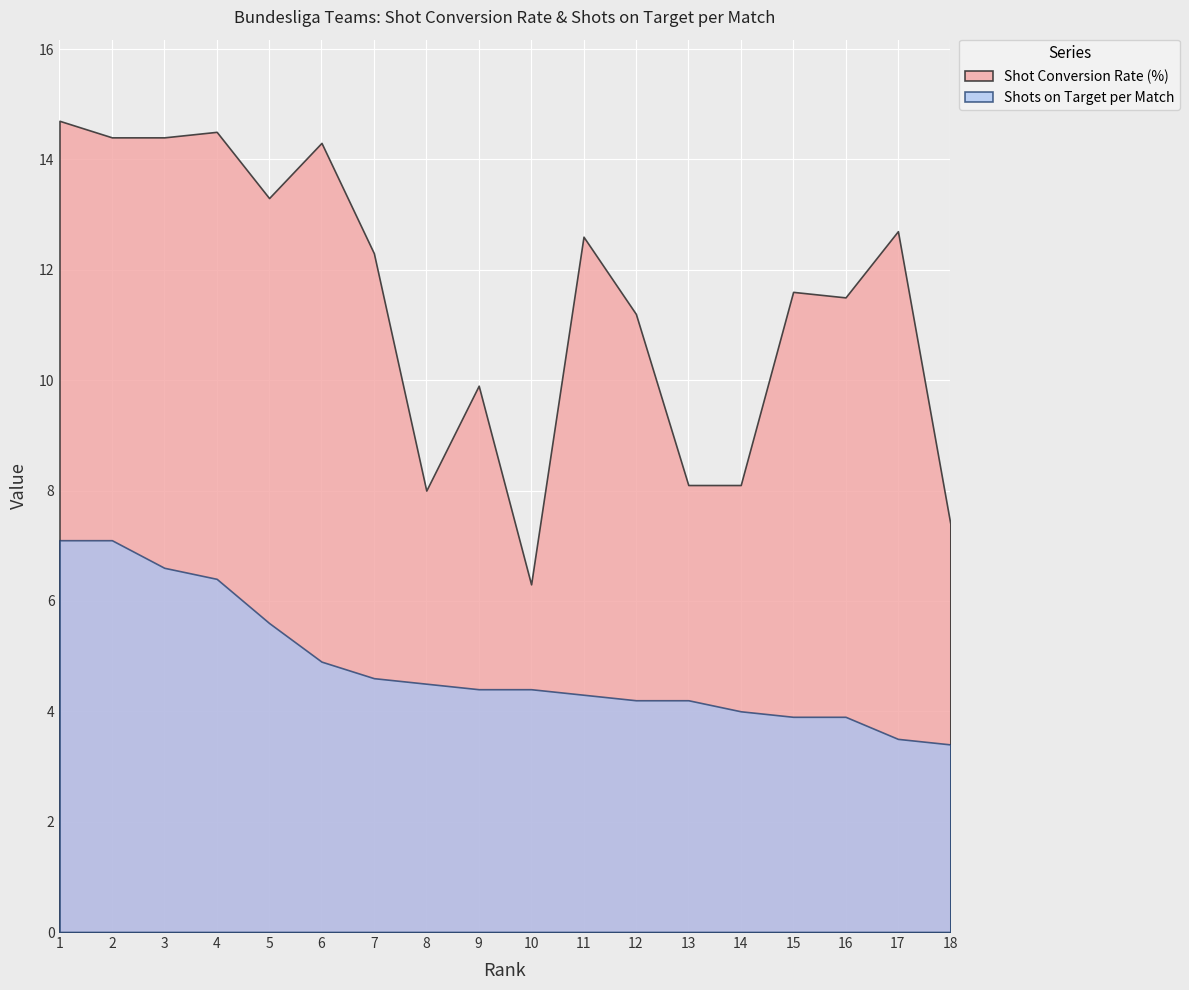

Which series has the largest total across all categories?

Shot Conversion Rate (%)